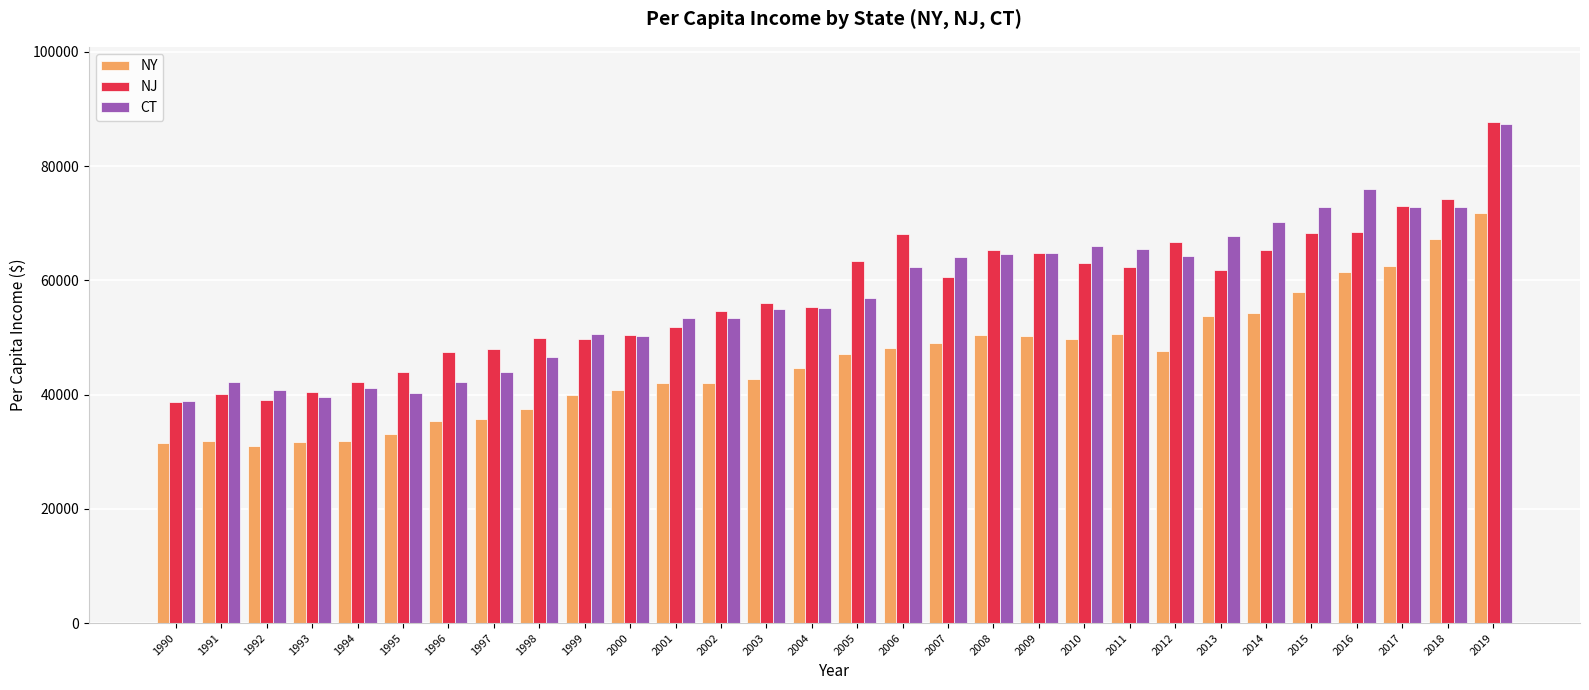

What is the highest value of the NY series?

71855